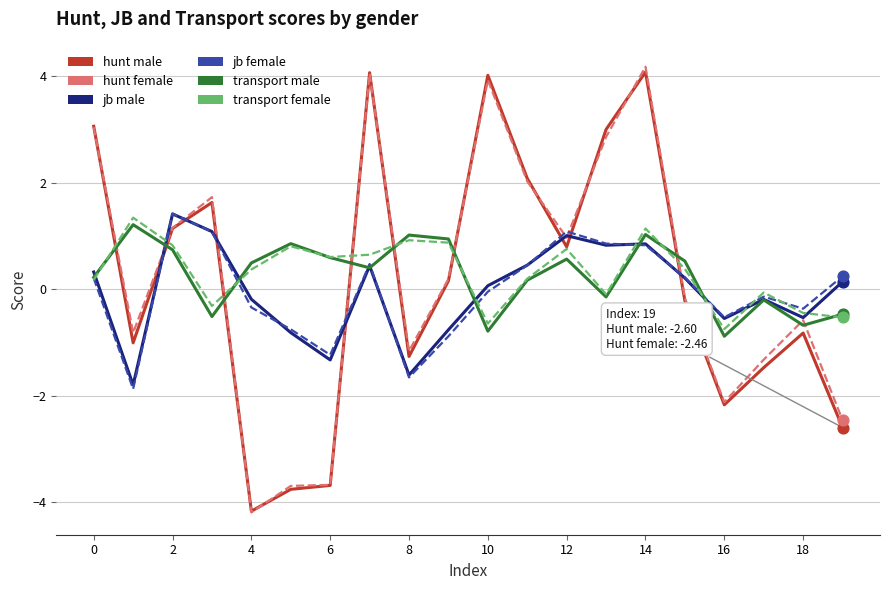

What is the maximum value shown in the chart?

4.2